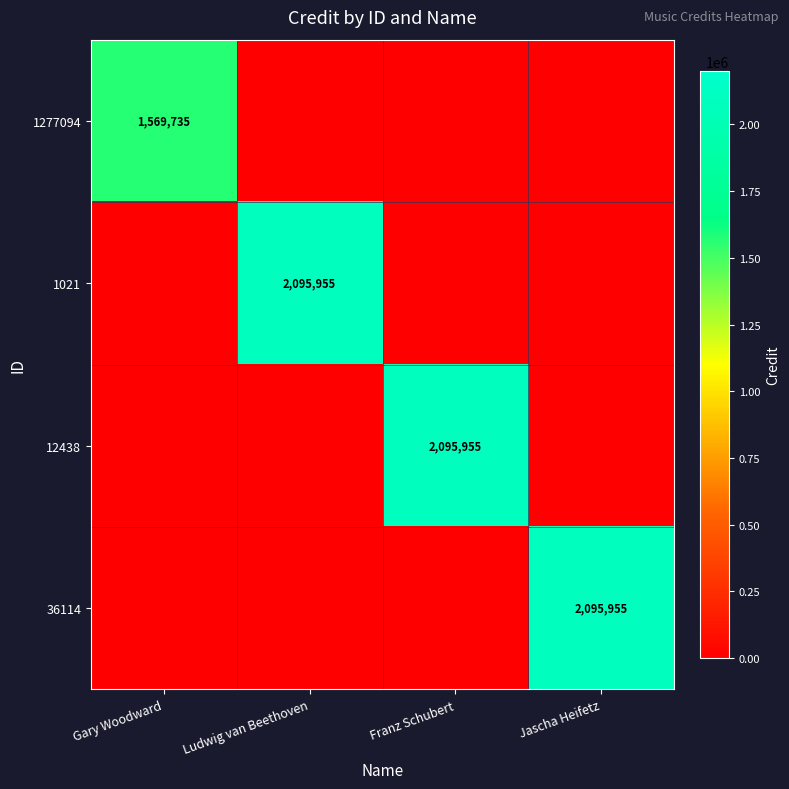

What is the maximum value shown in the chart?

2095955